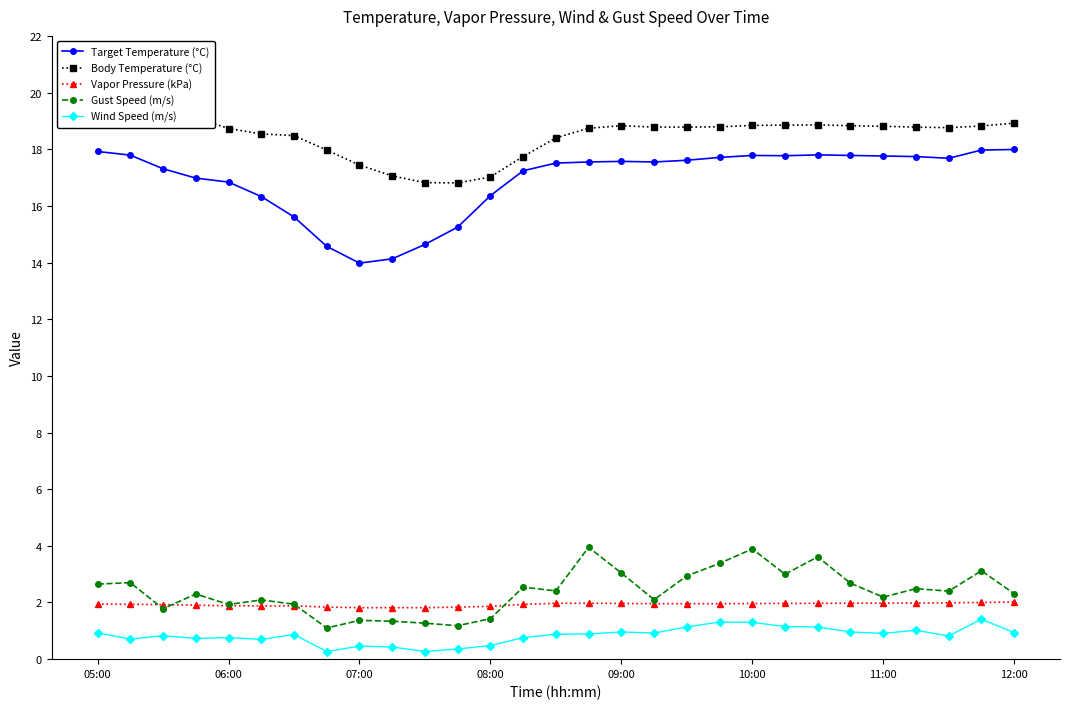

What is the value of the Body Temperature (°C) point at the 11th from the left?

16.8